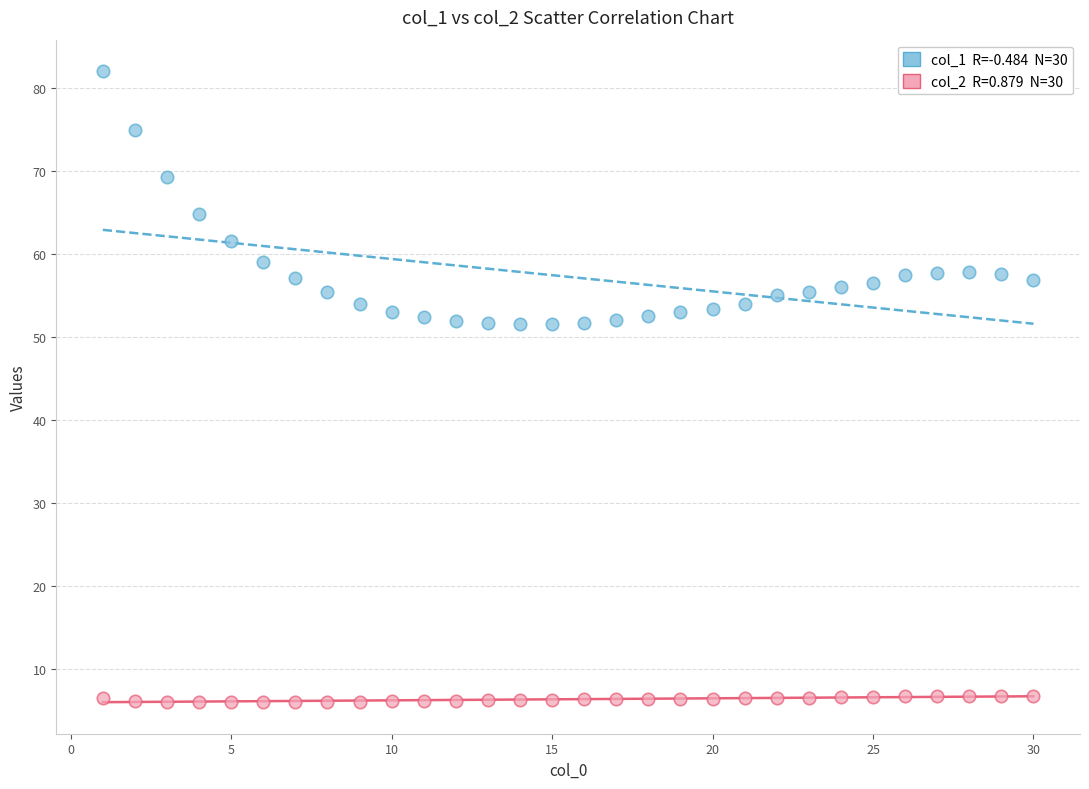

Across all data points, what is the range of Y values (max minus min)?

76.0